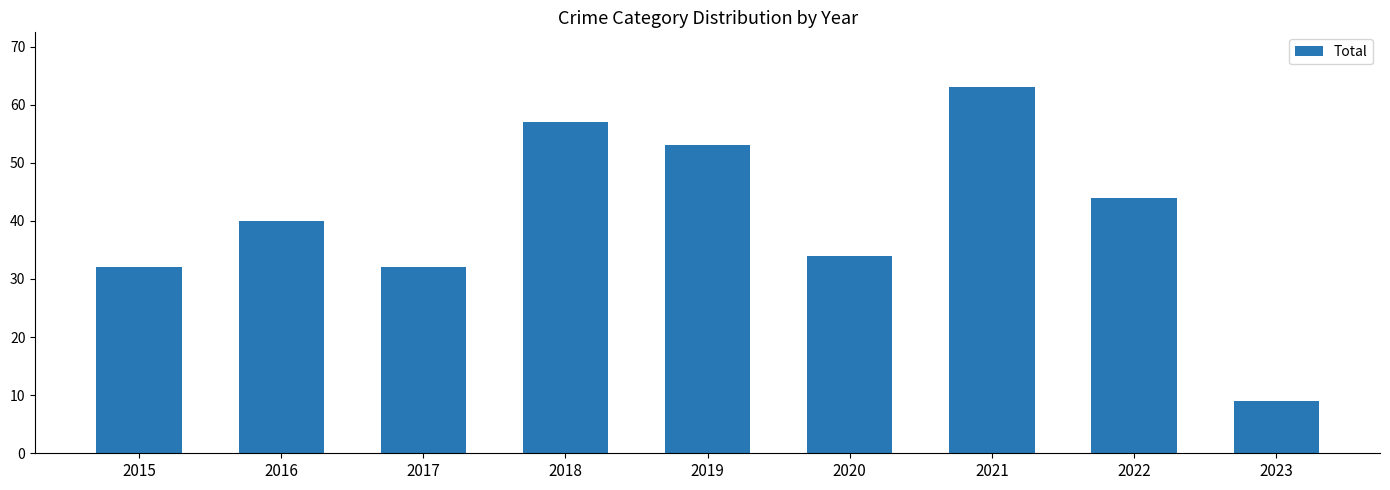

Are the bars grouped side by side (vs. stacked)?

No